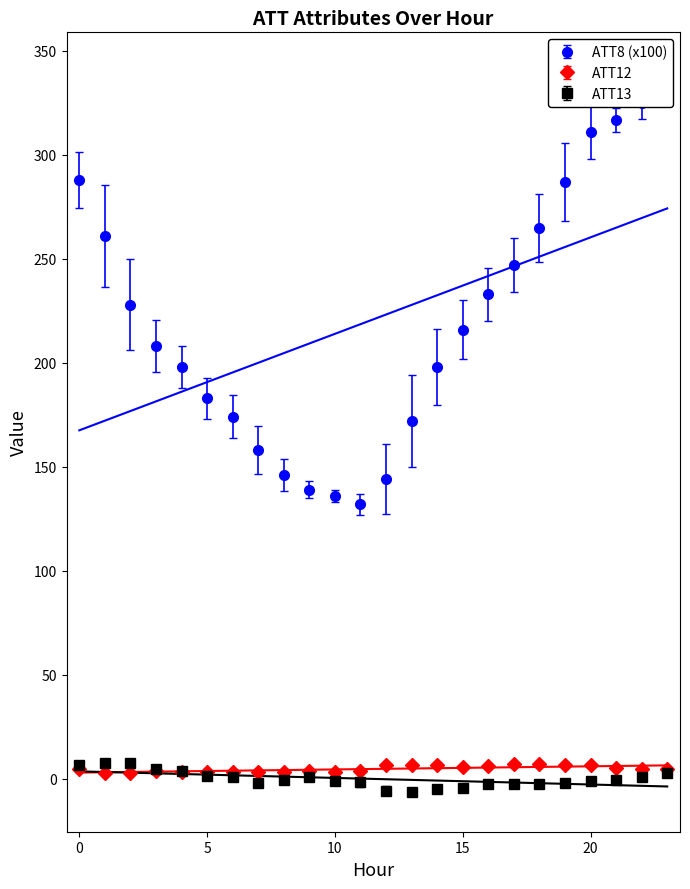

Which series has the largest range (max minus min)?

ATT8